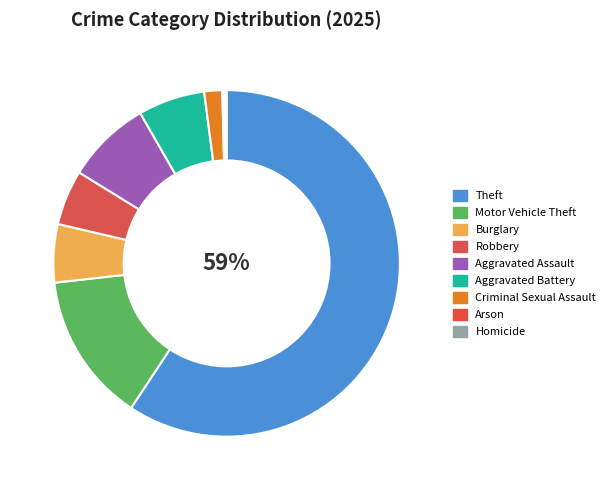

Is it true that Motor Vehicle Theft is 14% of the pie?

True